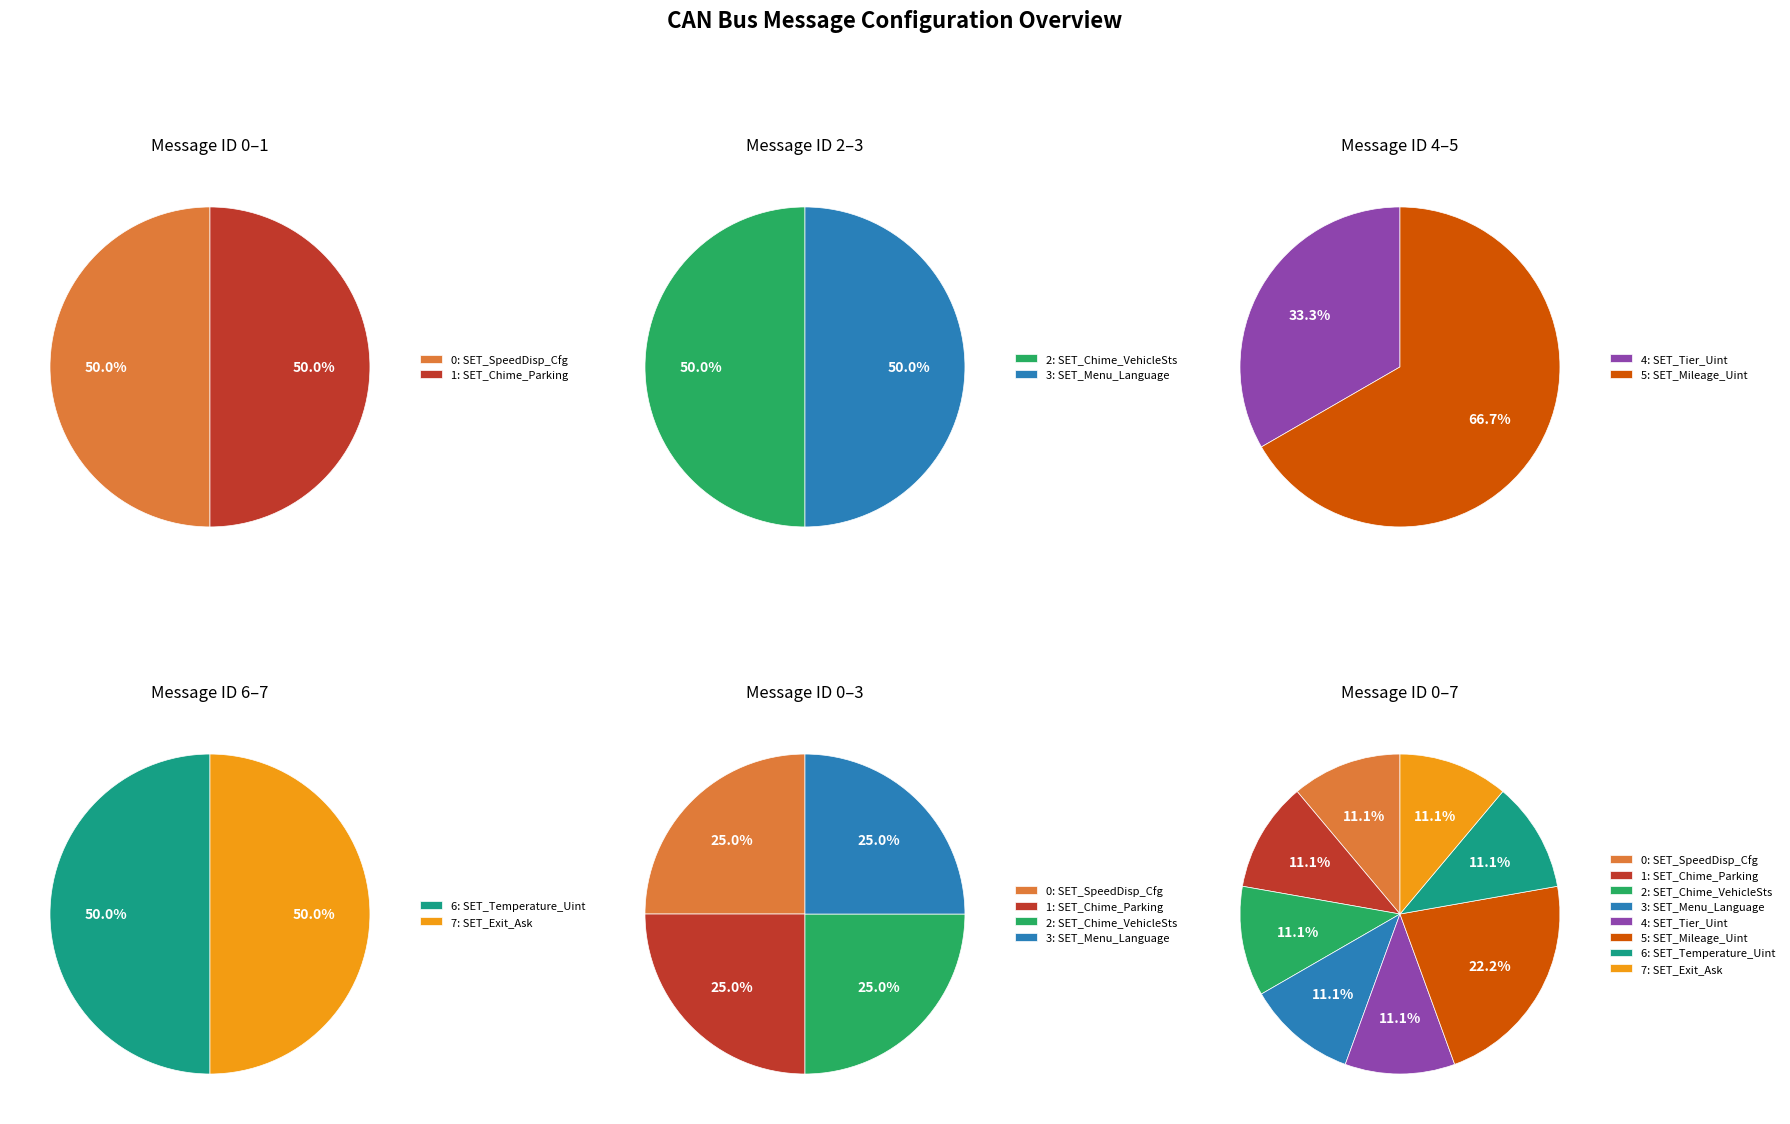

Rank the categories by value from highest to lowest.

5: SET_Mileage_Uint, 0: SET_SpeedDisp_Cfg, 1: SET_Chime_Parking, 2: SET_Chime_VehicleSts, 3: SET_Menu_Language, 4: SET_Tier_Uint, 6: SET_Temperature_Uint, 7: SET_Exit_Ask